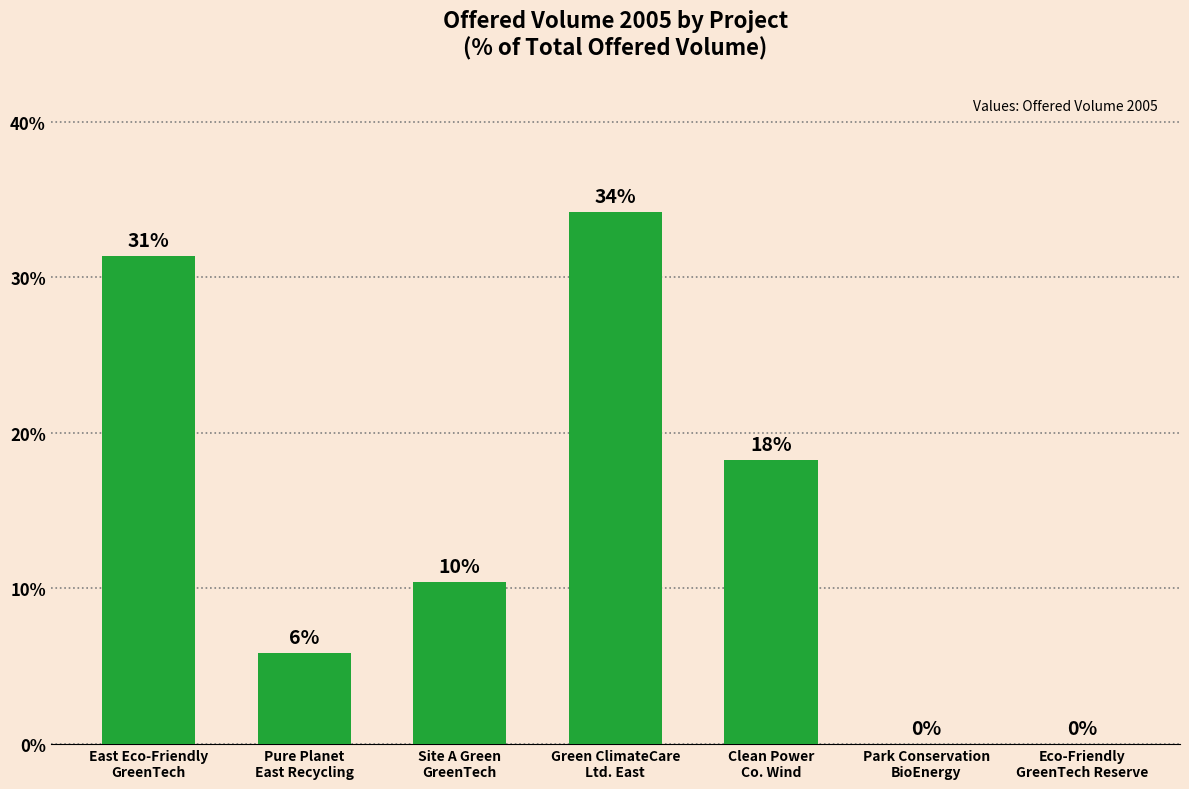

List the labels in order of value, smallest first.

Park Conservation
BioEnergy, Eco-Friendly
GreenTech Reserve, Pure Planet
East Recycling, Site A Green
GreenTech, Clean Power
Co. Wind, East Eco-Friendly
GreenTech, Green ClimateCare
Ltd. East